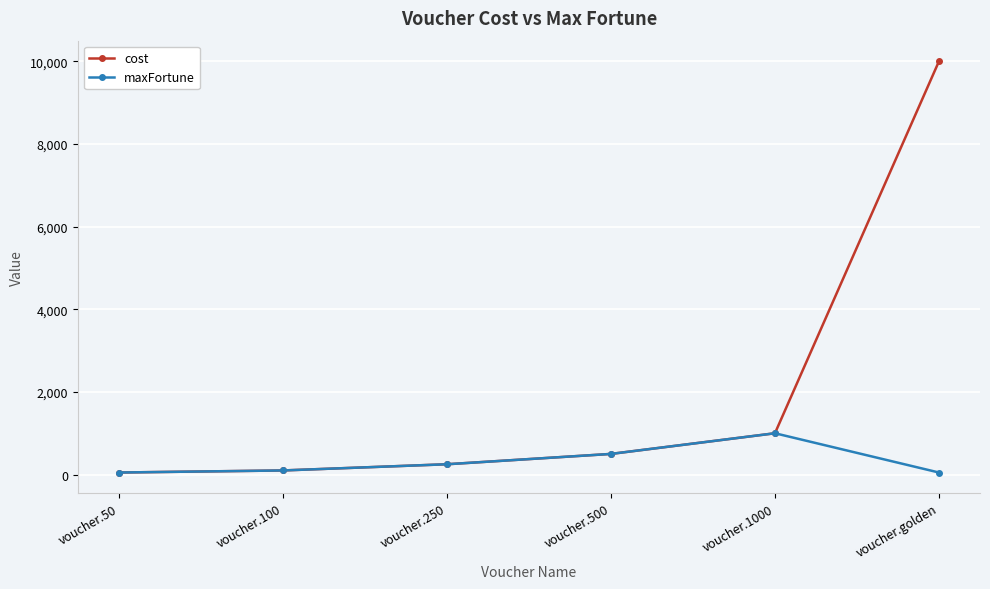

Does the chart have visible grid lines?

Yes